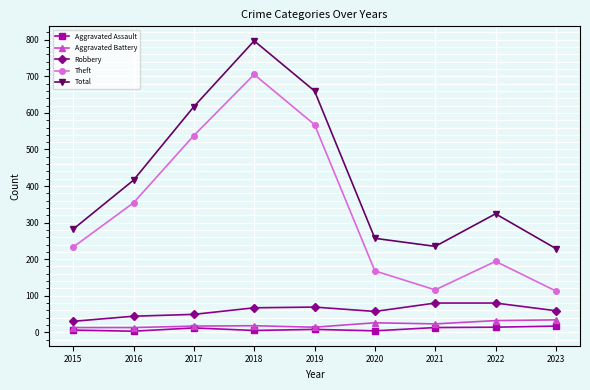

Is it true that Aggravated Assault equals 12 at 2017?

True